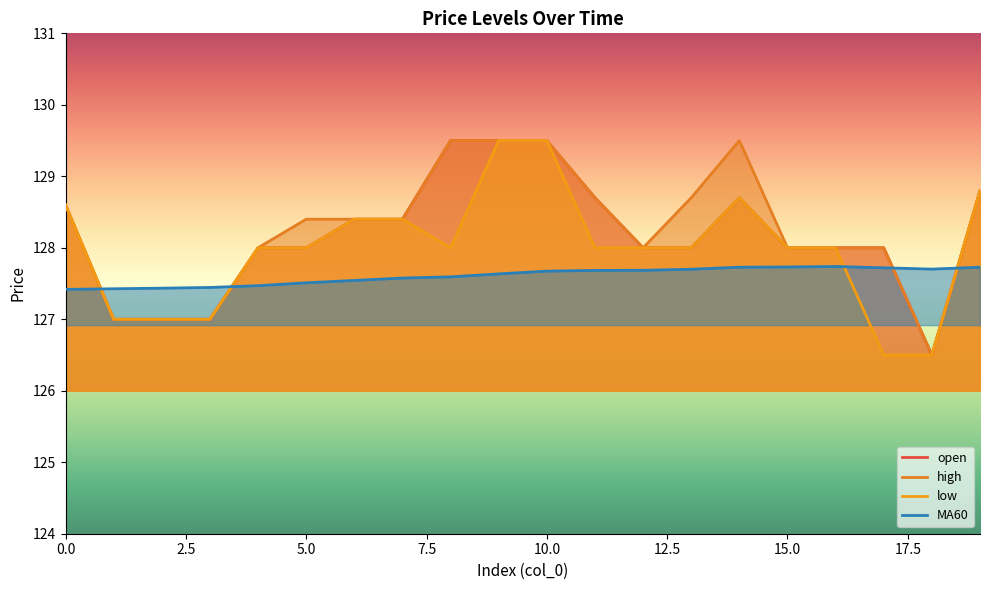

True or false: low and open cross at least once.

False